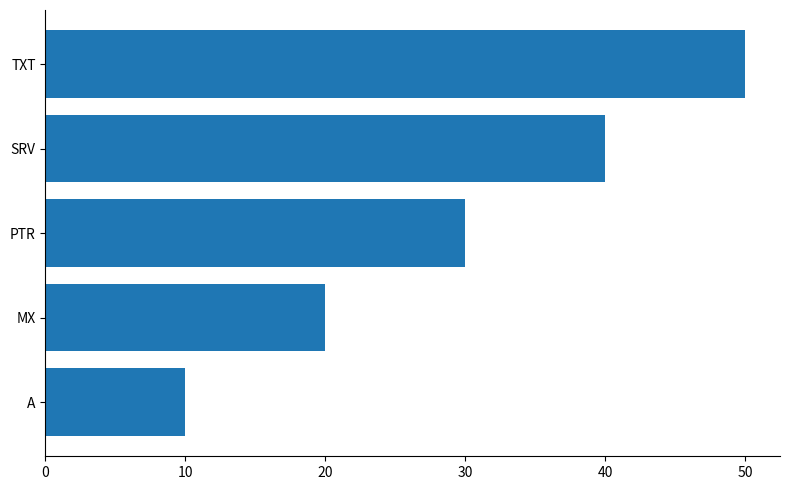

Reading top to bottom, extract all data points from this chart.

50	40	30	20	10